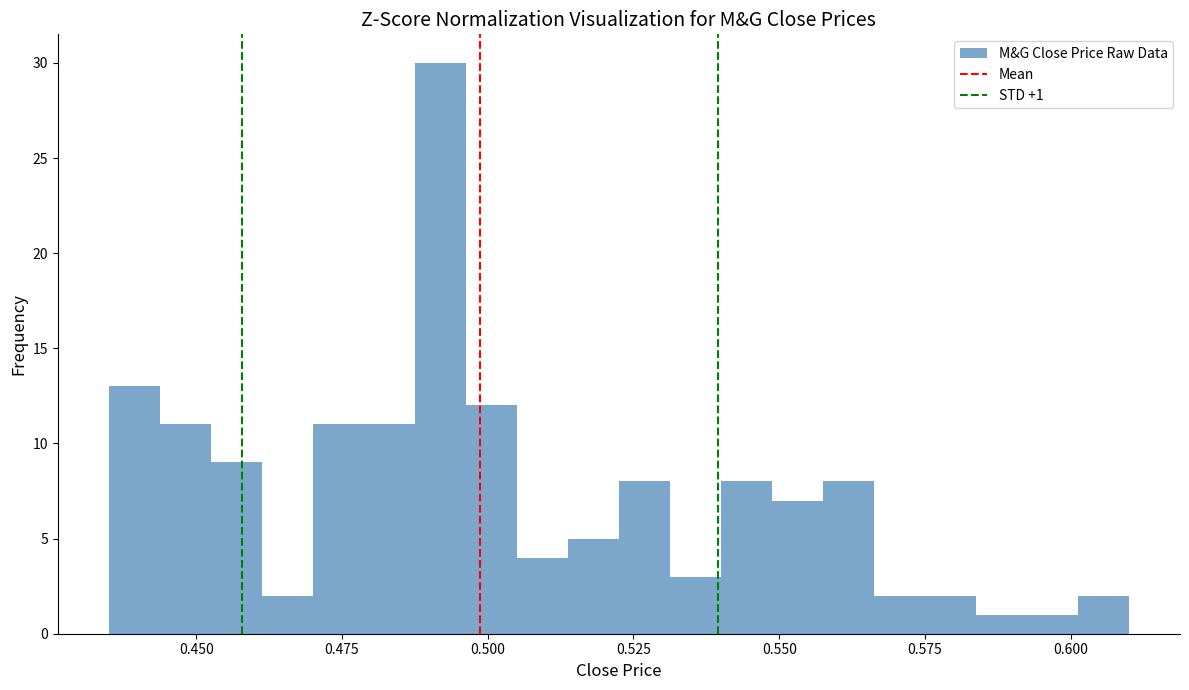

Read against the x-axis, roughly where is the centre of the tallest bar?

0.490